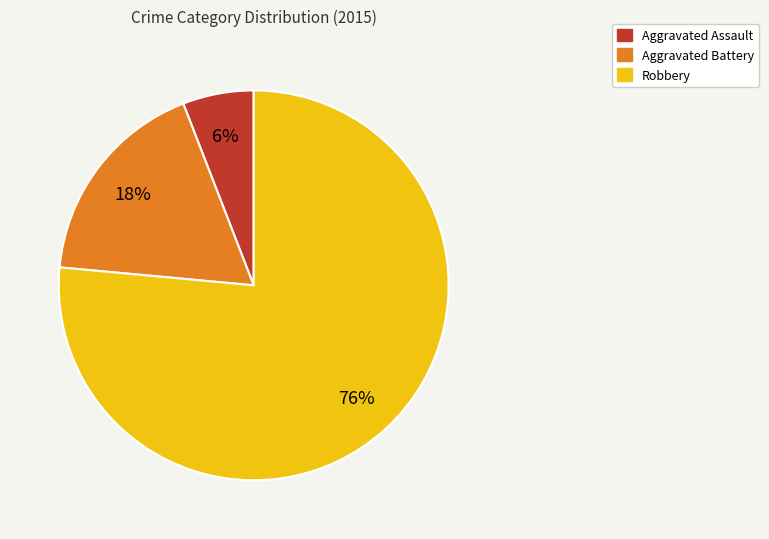

Is it true that Aggravated Battery is 18% of the pie?

True